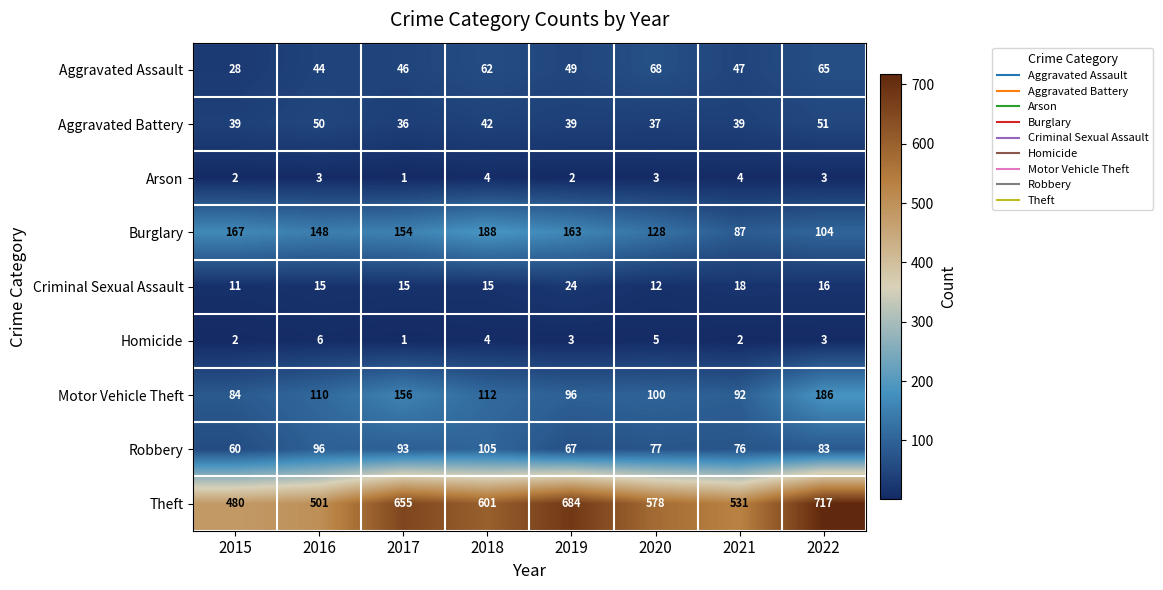

What is the minimum value shown in the chart?

1